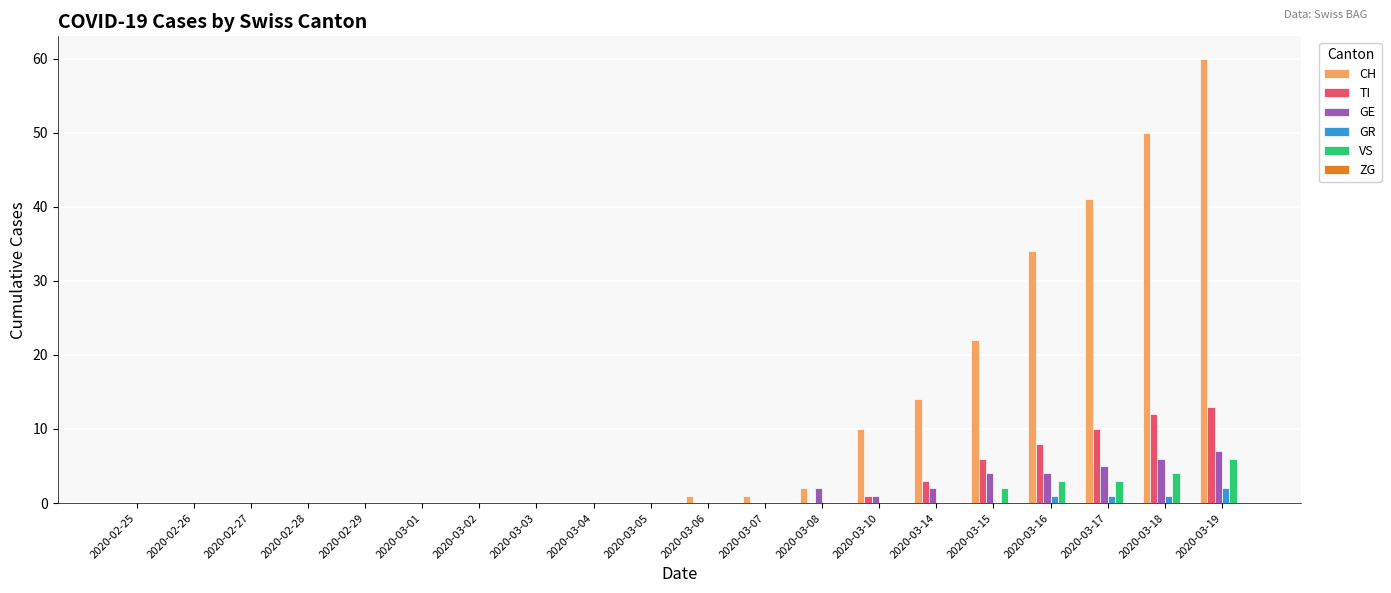

Between 2020-02-29 and 2020-03-19, which series saw the biggest shift?

CH